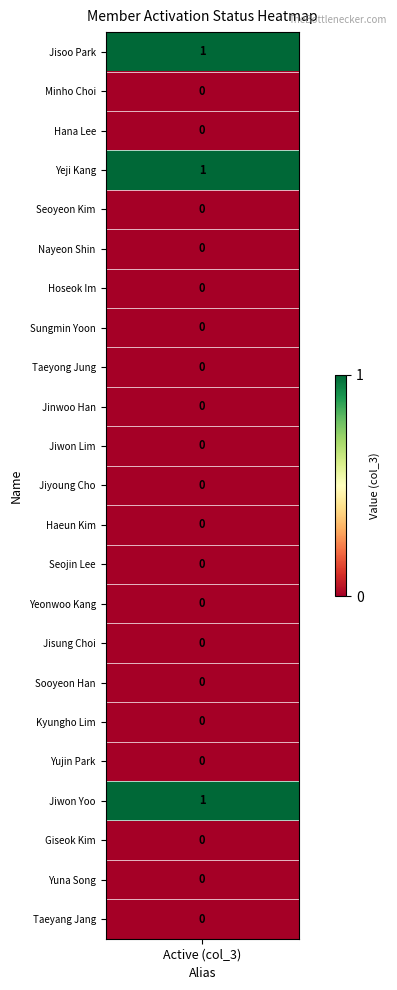

Read the value at 19.

1